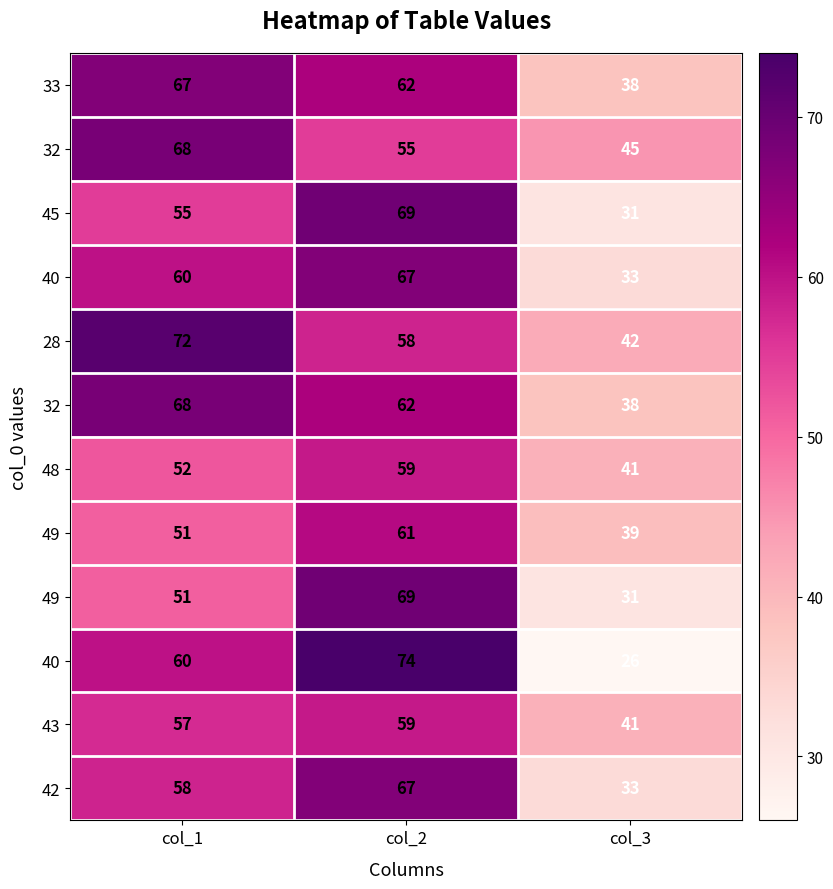

What is the spread (max minus min) of values at col_1?

21